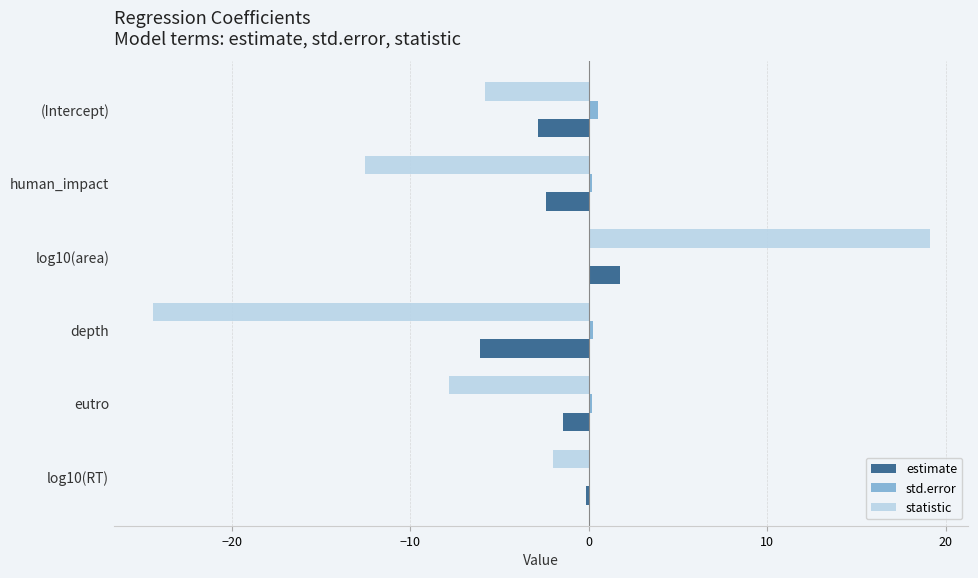

Is the value of statistic at log10(RT) greater than the value of std.error at human_impact?

No